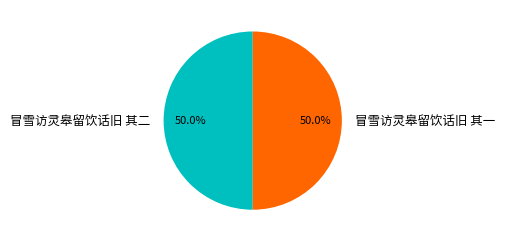

Approximately how many times larger is the value at 冒雪访灵皋留饮话旧 其二 compared to 冒雪访灵皋留饮话旧 其一?

1.0